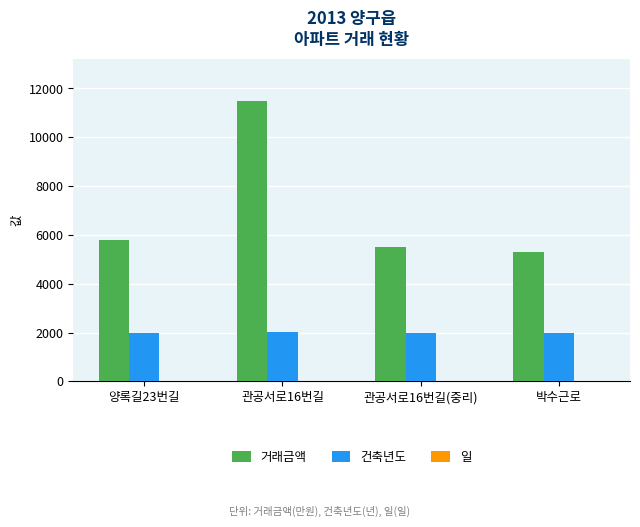

The value of 건축년도 at 양록길23번길 is 1341. True or false?

False